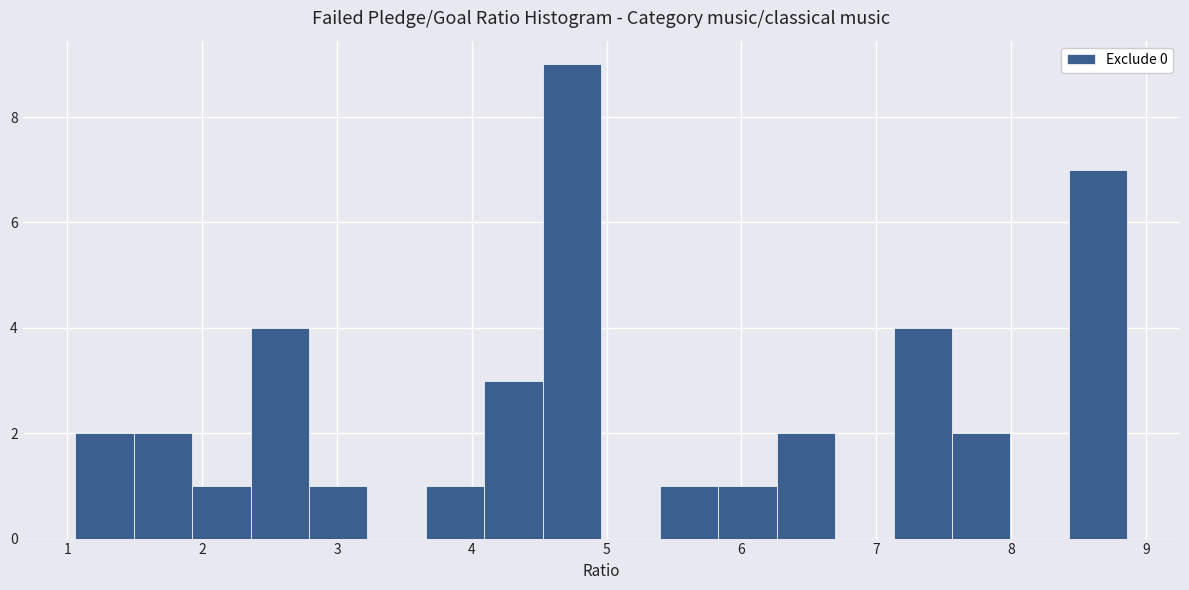

How tall is the bar that spans 5.4 to 5.8 on the x-axis? Neither the bar edges nor the heights are printed on the chart, so give them approximately, as read against the axes.

1